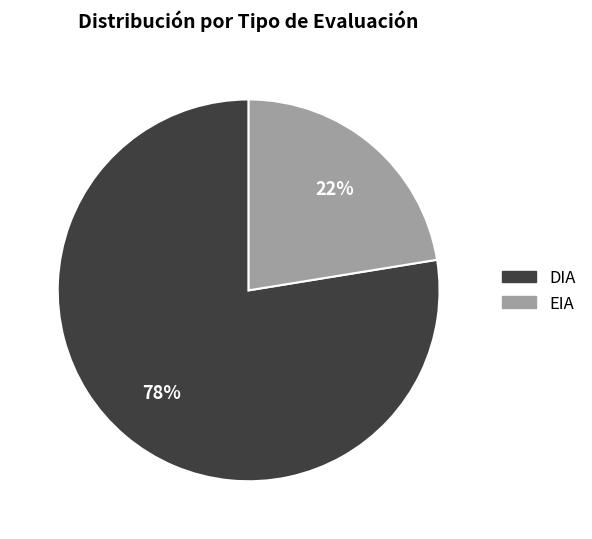

True or false: DIA accounts for 78% of the total.

True